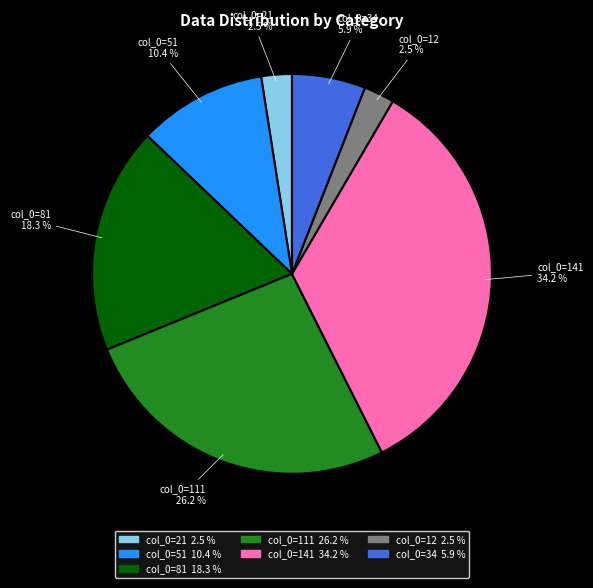

What is the total percentage of col_0=111 26.2 % and col_0=21 2.5 %?

28.7%